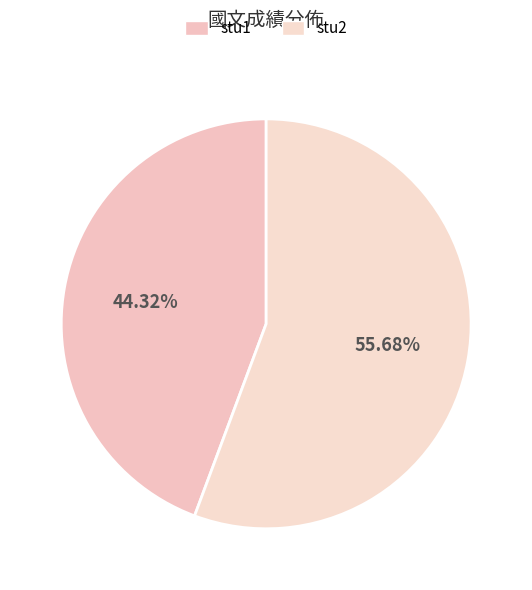

What percentage is the stu2 slice, to the nearest percent?

56%